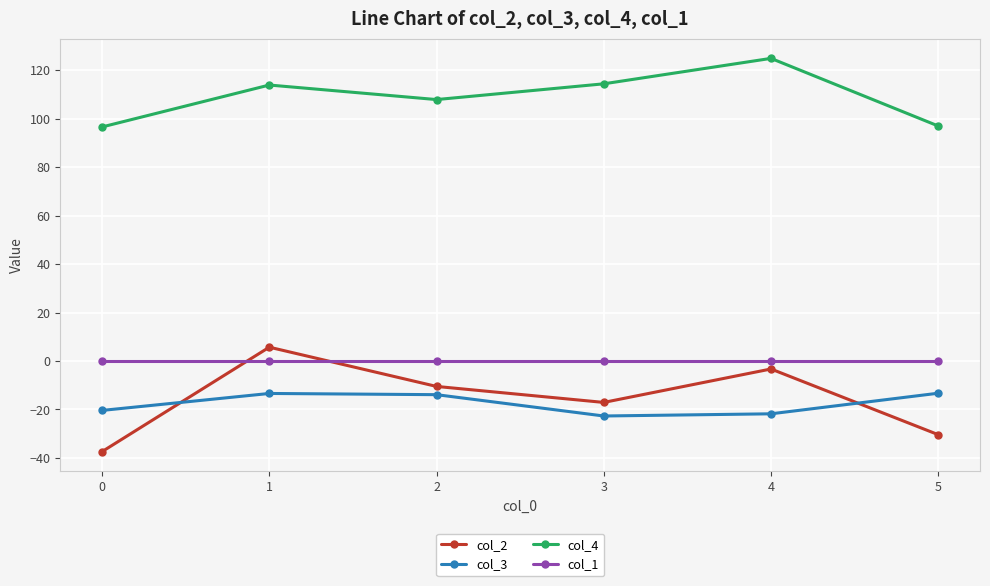

How many categories are shown in the chart?

6